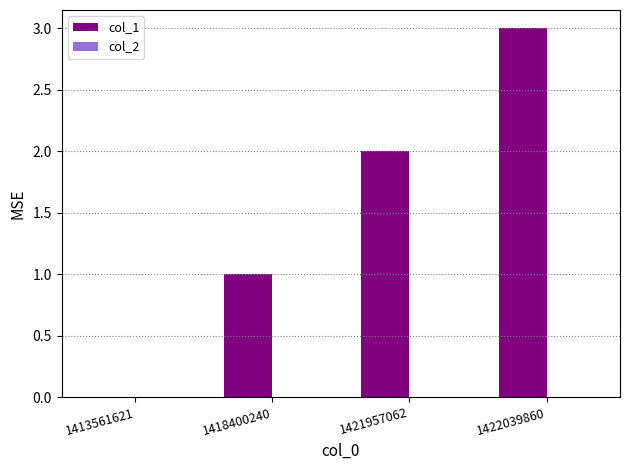

What value does the data have at 1422039860?

3